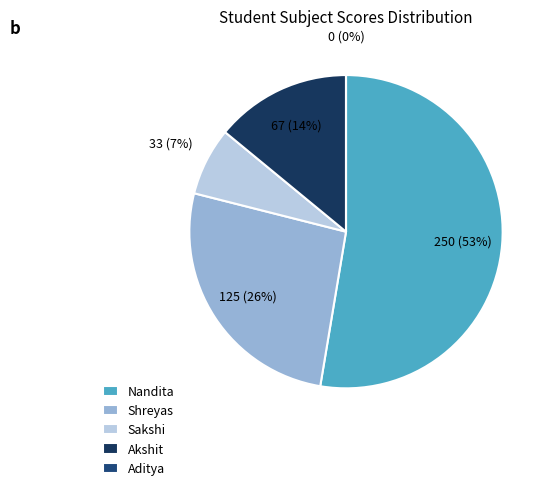

What percentage is the Shreyas slice, to the nearest percent?

26%